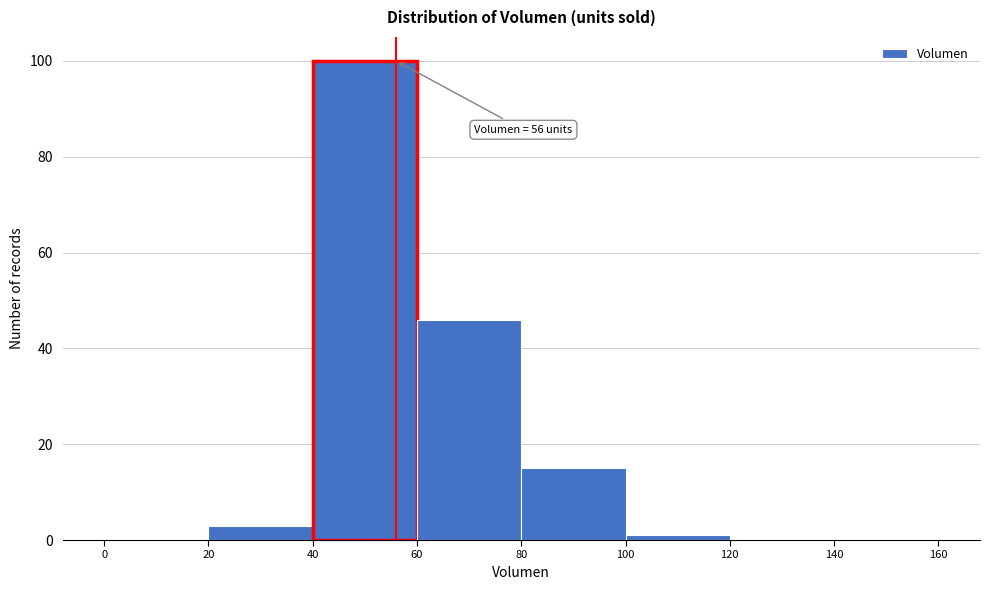

Over which range of the x-axis is the bar tallest?

40 to 60